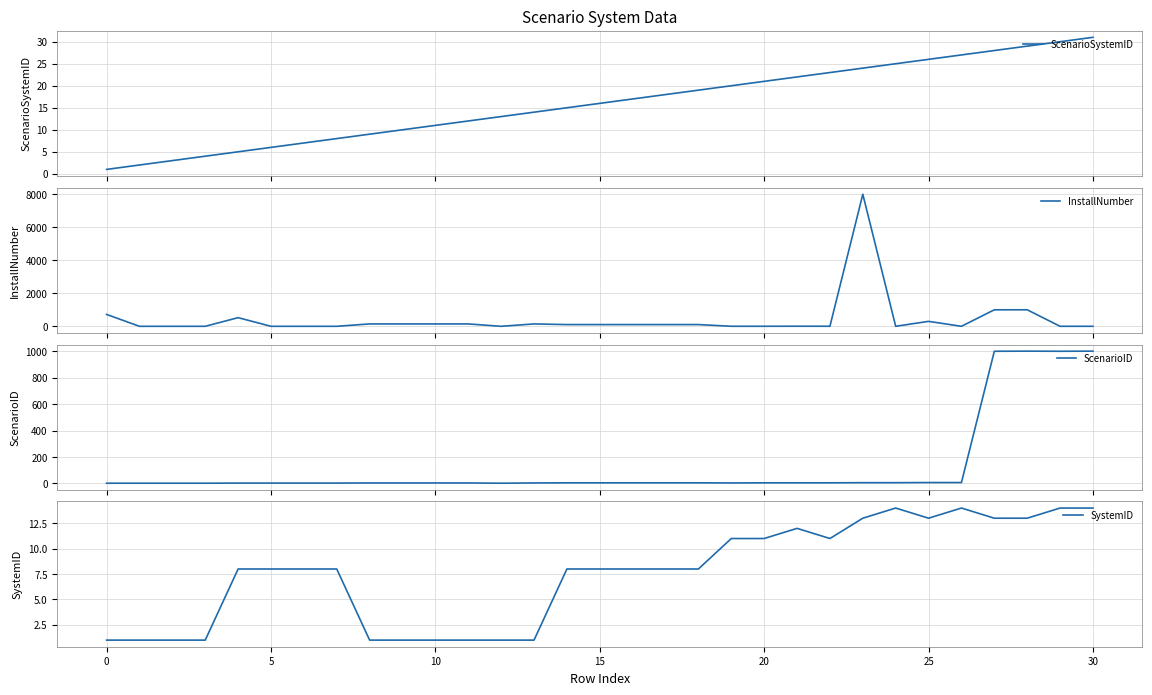

True or false: InstallNumber and ScenarioSystemID cross at least once.

True